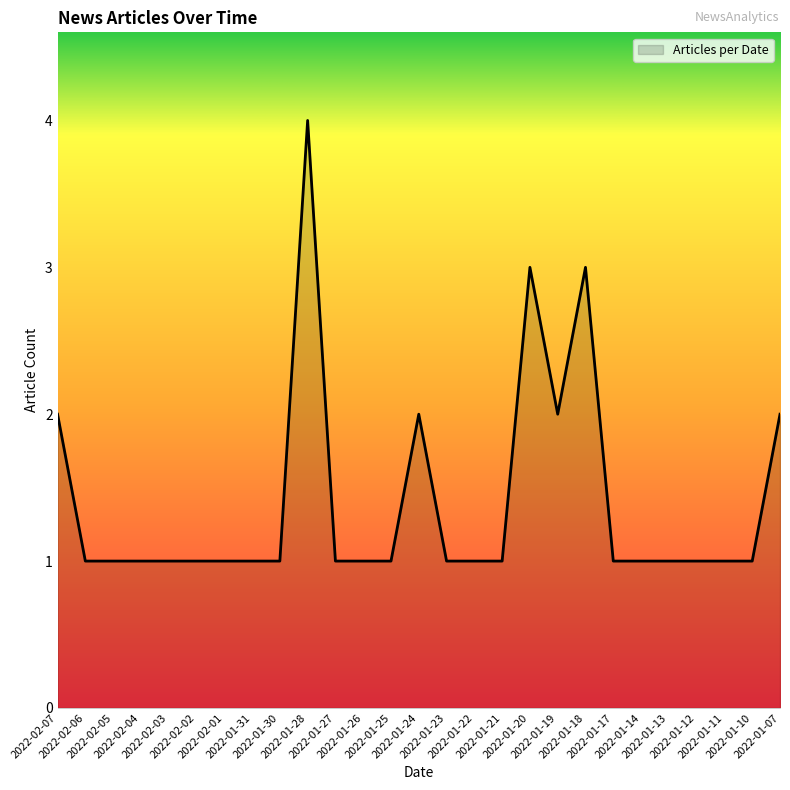

What is the difference between the maximum and minimum values?

3